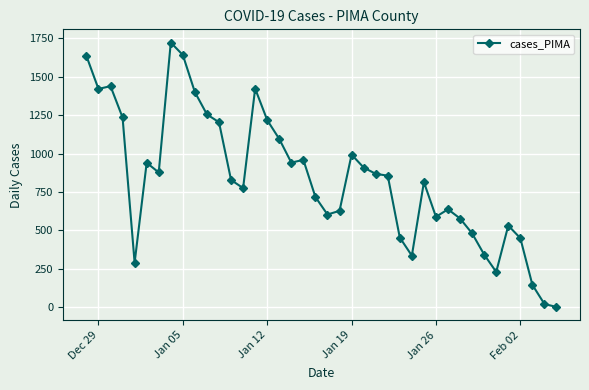

True or false: there are more than 0 points higher than both neighbors.

True